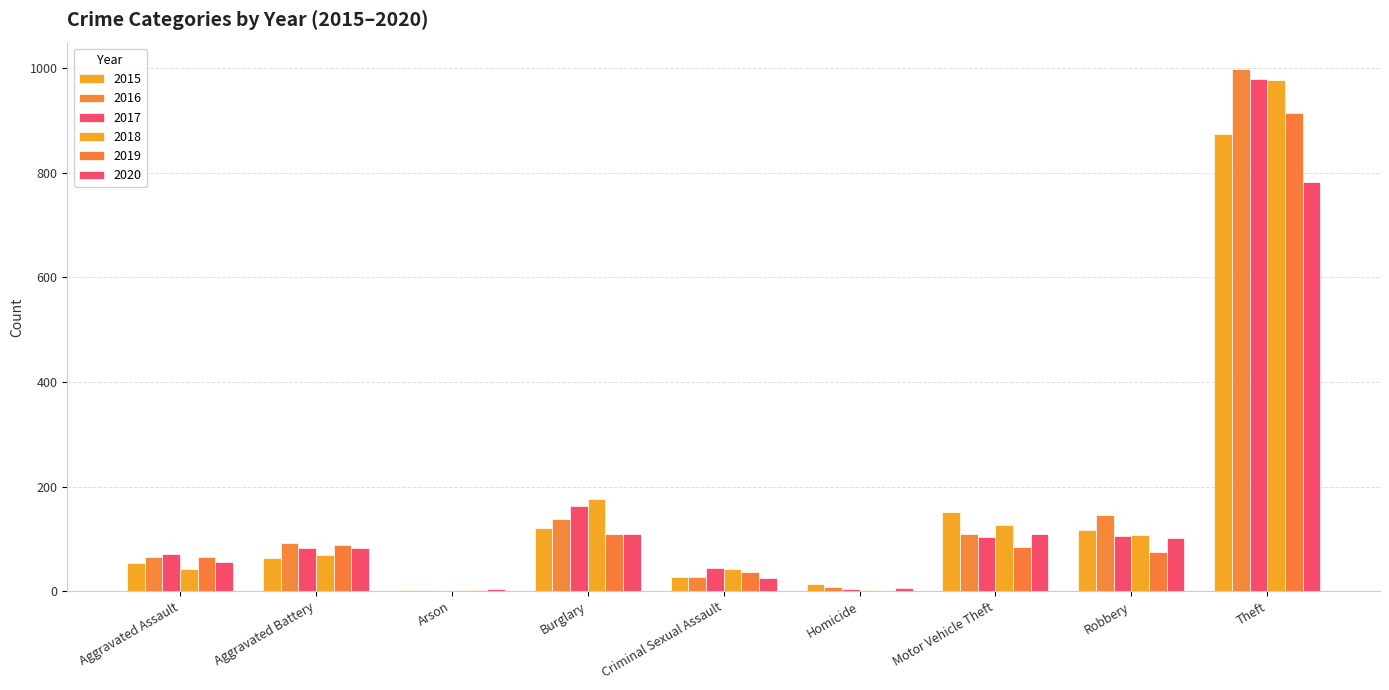

How many data points does each series have?

9